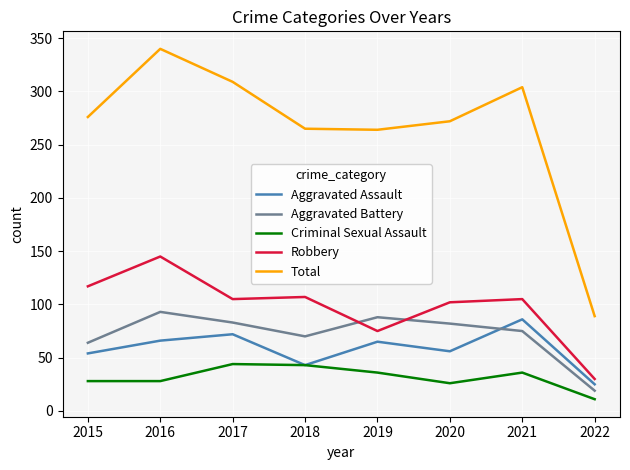

Where is the first local maximum for Aggravated Assault?

2017